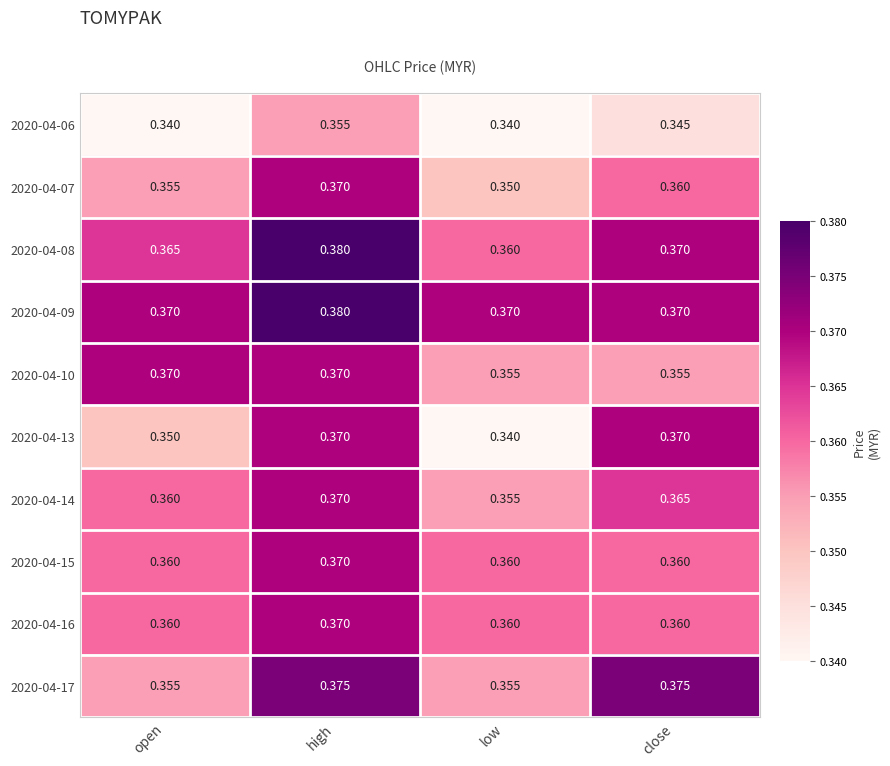

List the labels in order of 2020-04-14 value, largest first.

high, close, open, low